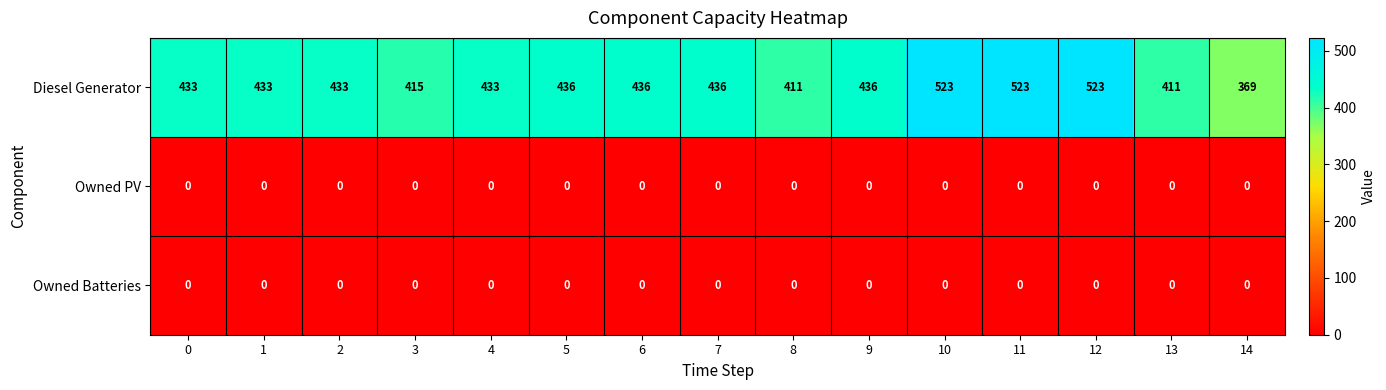

What is the difference between the highest and lowest values at 12?

523